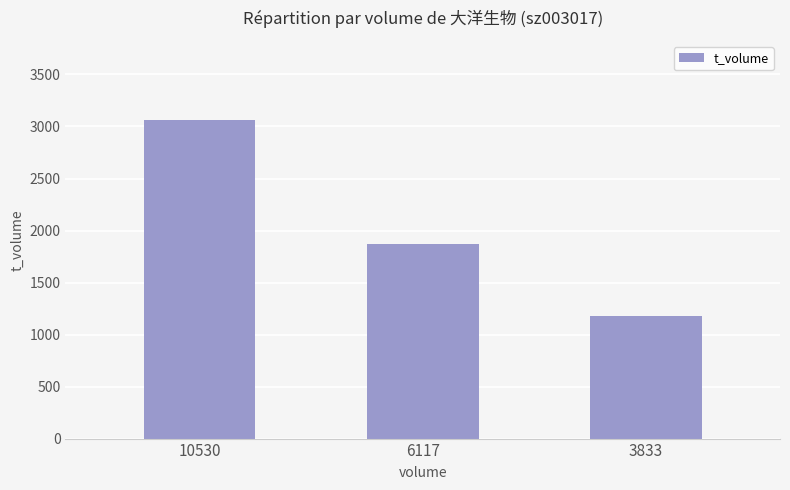

Reading left to right, what are all the values shown in this chart?

10530=3059	6117=1866	3833=1177